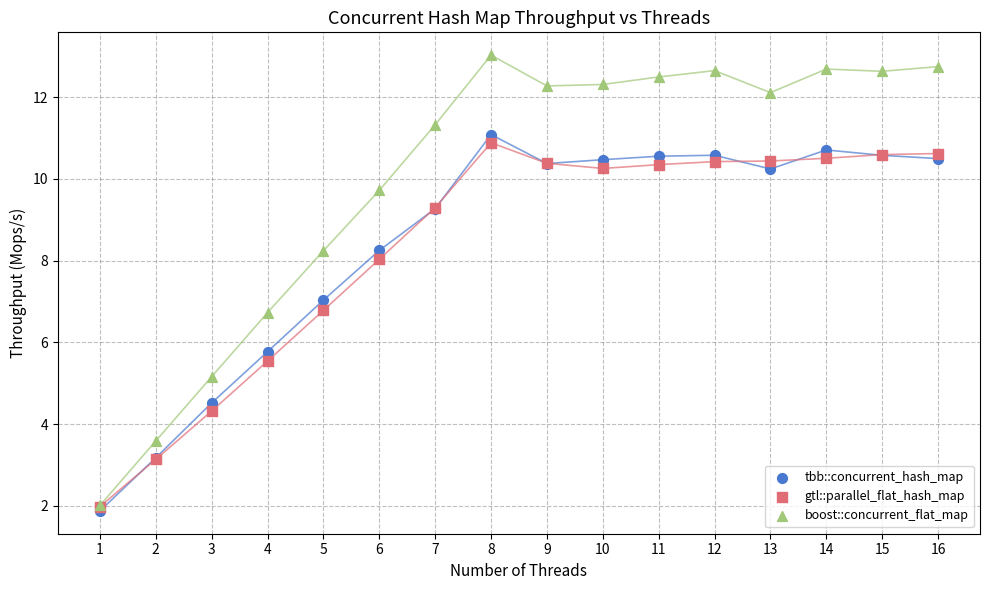

In the gtl::parallel_flat_hash_map series, what Y value is closest to 6?

5.5